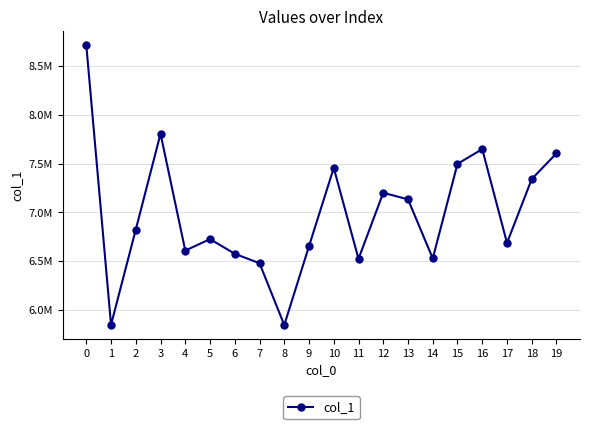

List the labels in order of value, smallest first.

8, 1, 7, 11, 14, 6, 4, 9, 17, 5, 2, 13, 12, 18, 10, 15, 19, 16, 3, 0